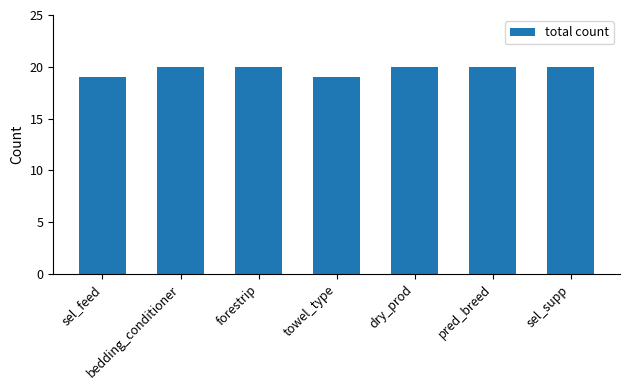

True or false: the data shows 11 at dry_prod.

False